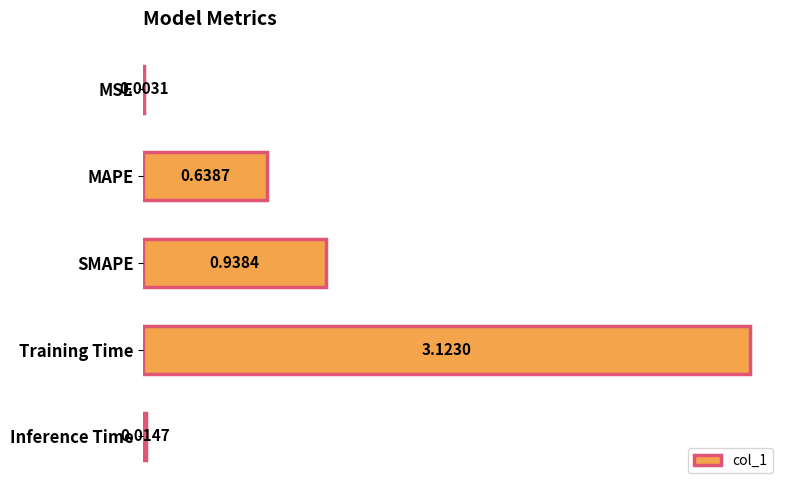

Where is the data nearest to the value 1?

SMAPE